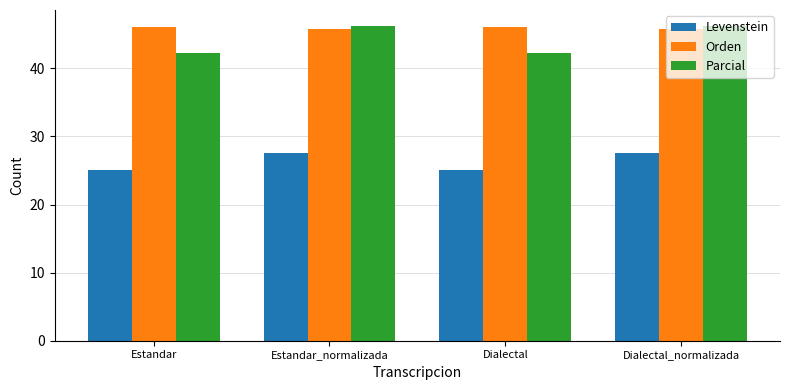

At how many categories does at least one series exceed 40?

4